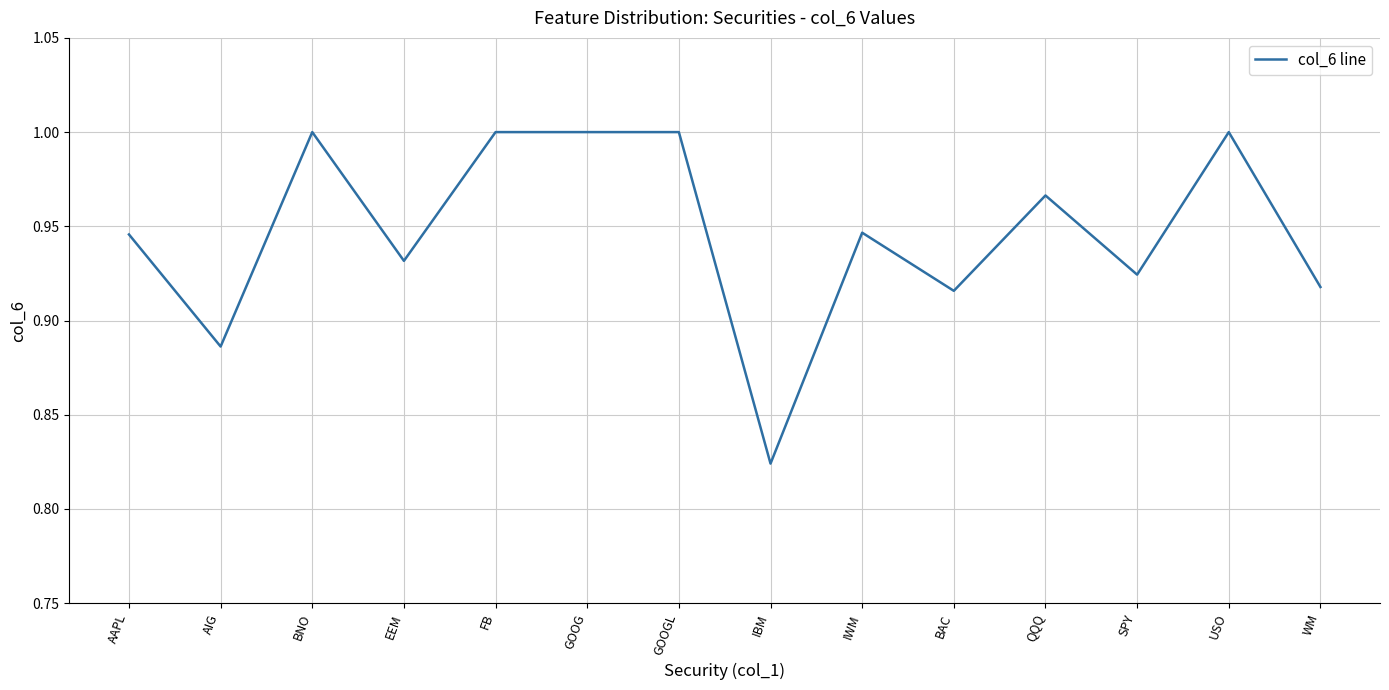

True or false: the data has more than 0 interior local peaks.

True